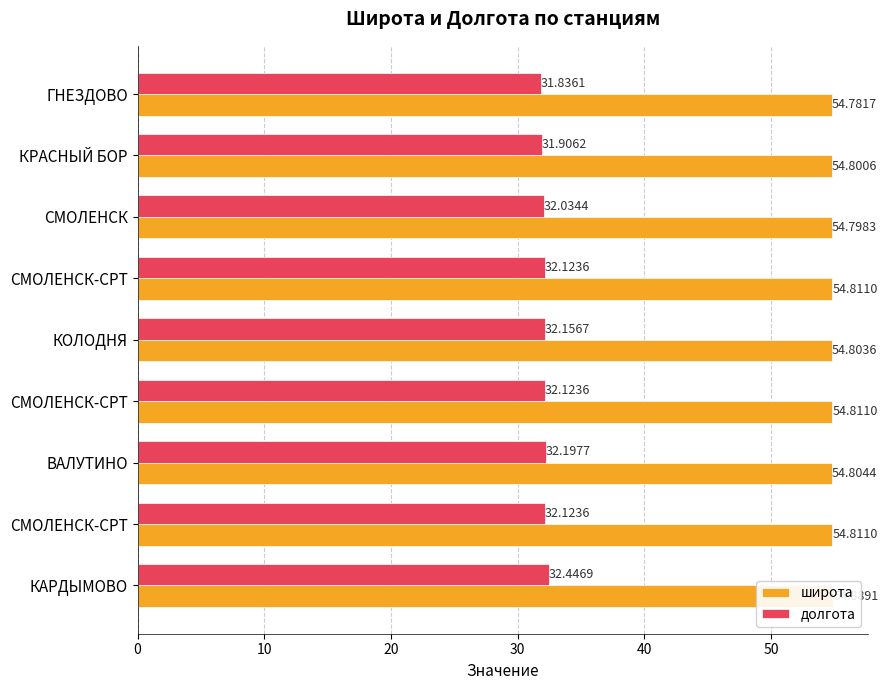

Which series changed the most between КРАСНЫЙ БОР and СМОЛЕНСК?

долгота